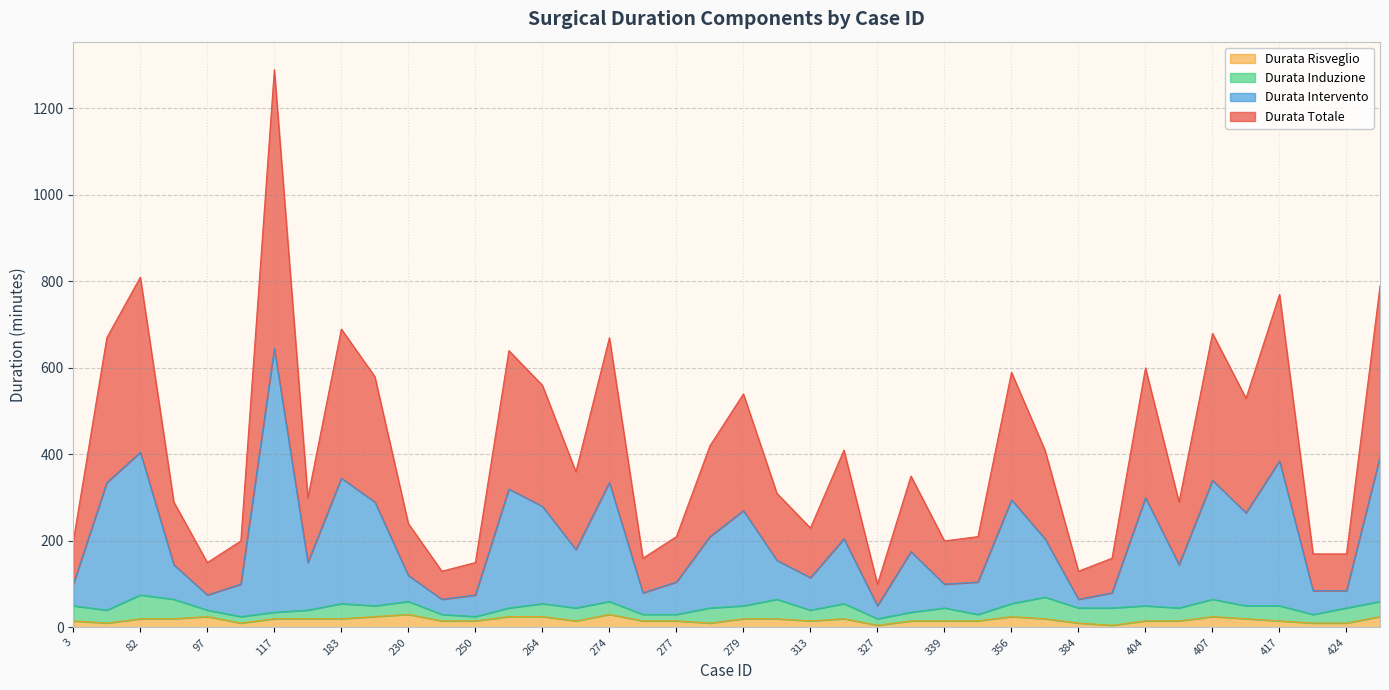

At which category is the sum across all series the highest?

117